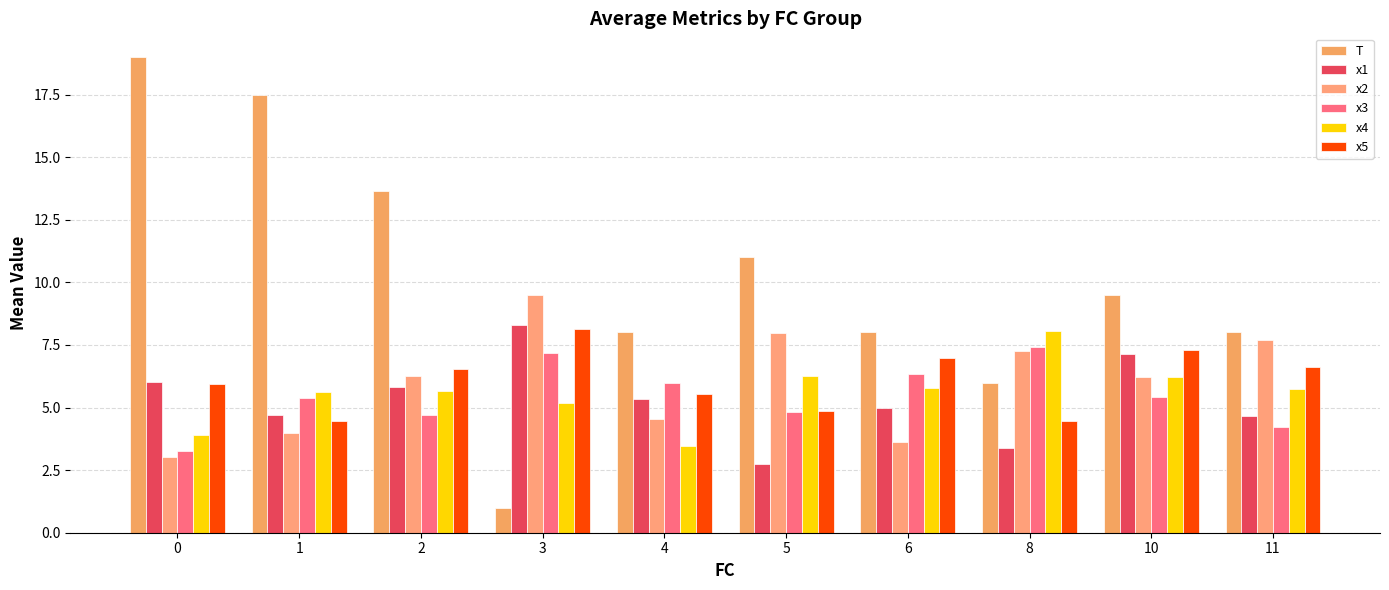

Does the chart contain any negative values?

No